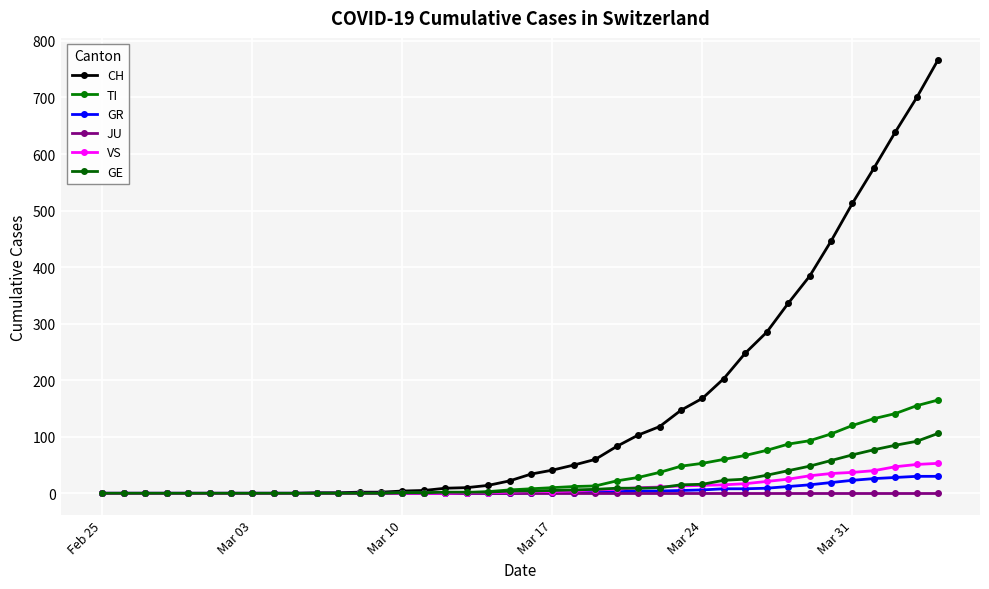

Count the number of data series in this chart.

6